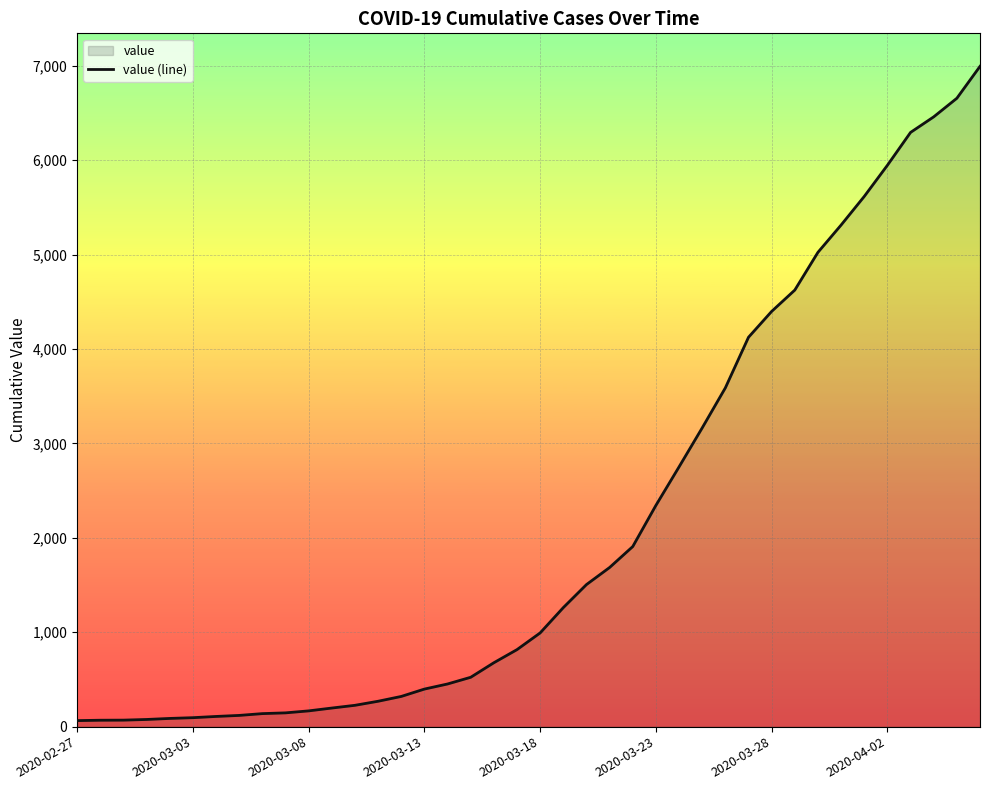

How many series are shown in this chart?

1